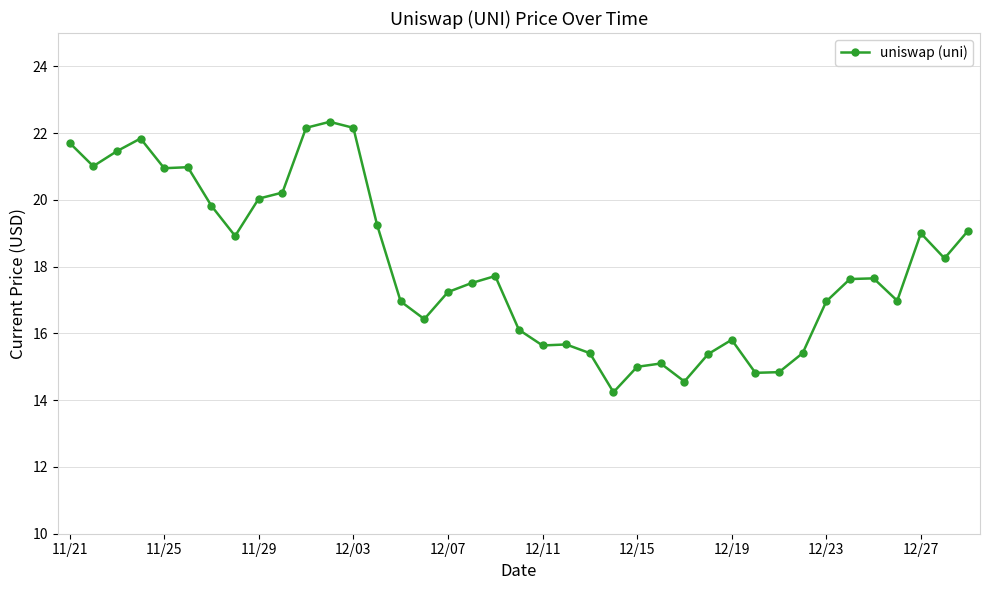

What is the maximum value shown in the chart?

22.3